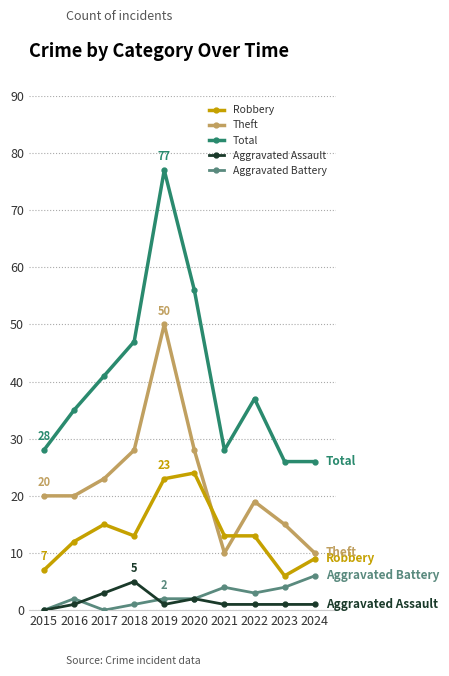

True or false: Total and Aggravated Battery intersect in this chart.

False